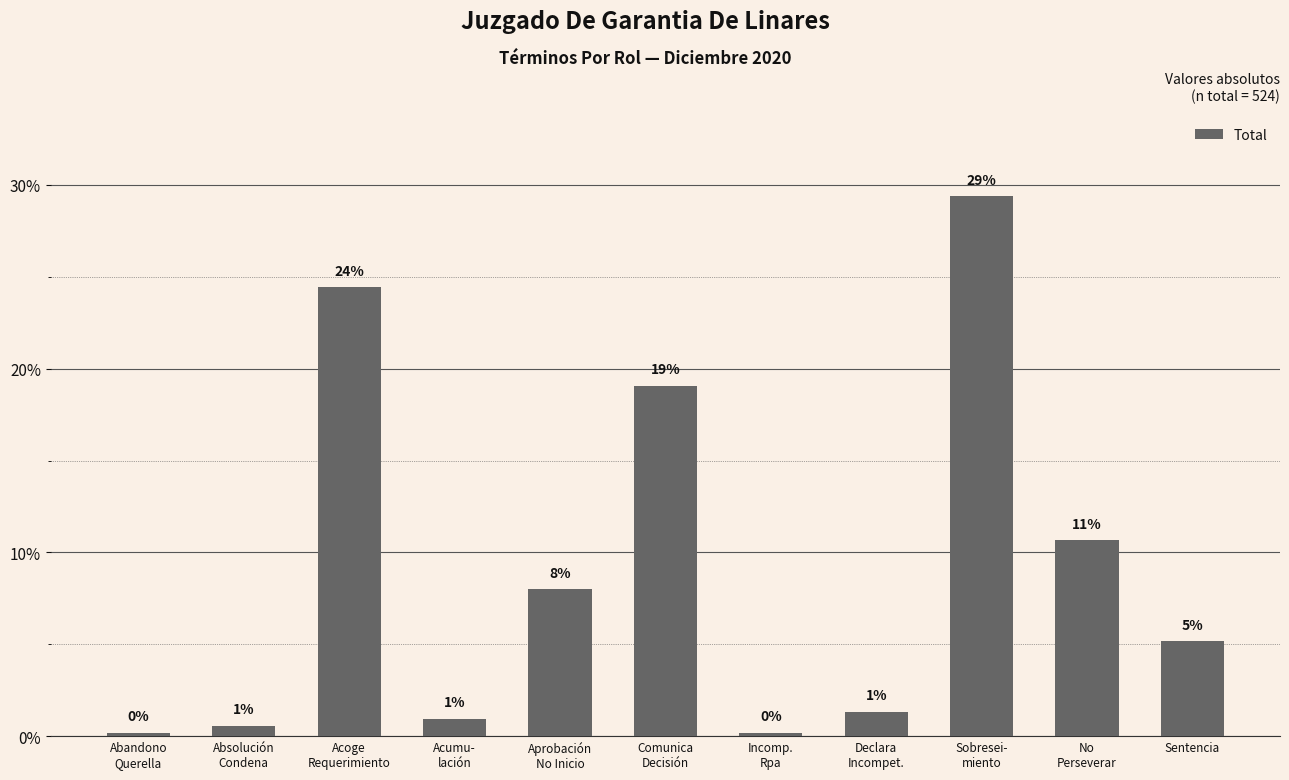

Reading right to left, transcribe all the data shown in this chart.

Sentencia=5.2	No
Perseverar=10.7	Sobresei-
miento=29.4	Declara
Incompet.=1.3	Incomp.
Rpa=0.2	Comunica
Decisión=19.1	Aprobación
No Inicio=8.0	Acumu-
lación=1.0	Acoge
Requerimiento=24.4	Absolución
Condena=0.6	Abandono
Querella=0.2